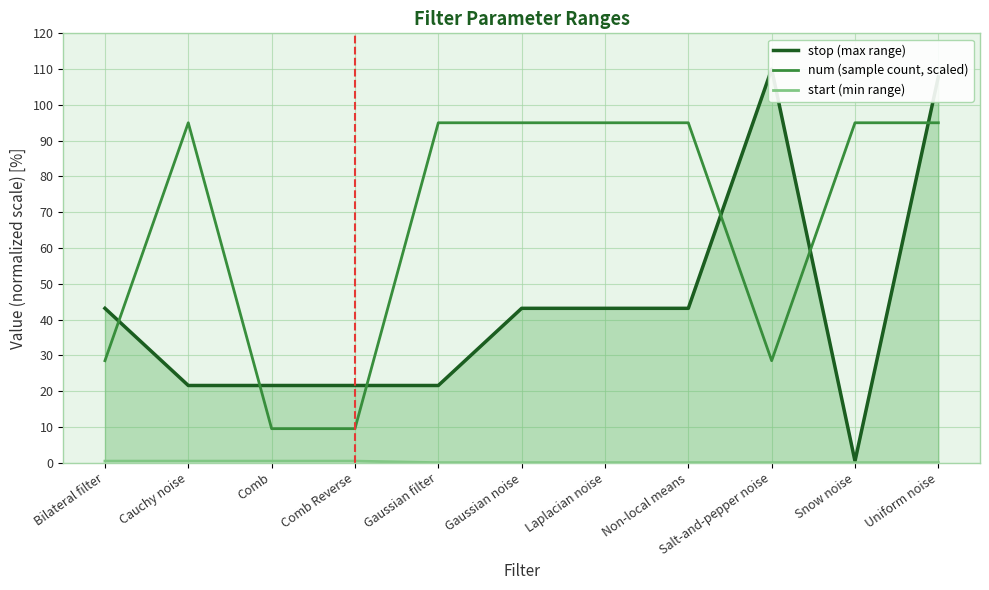

Is the value of num (sample count, scaled) at Laplacian noise greater than the value of start (min range) at Laplacian noise?

Yes